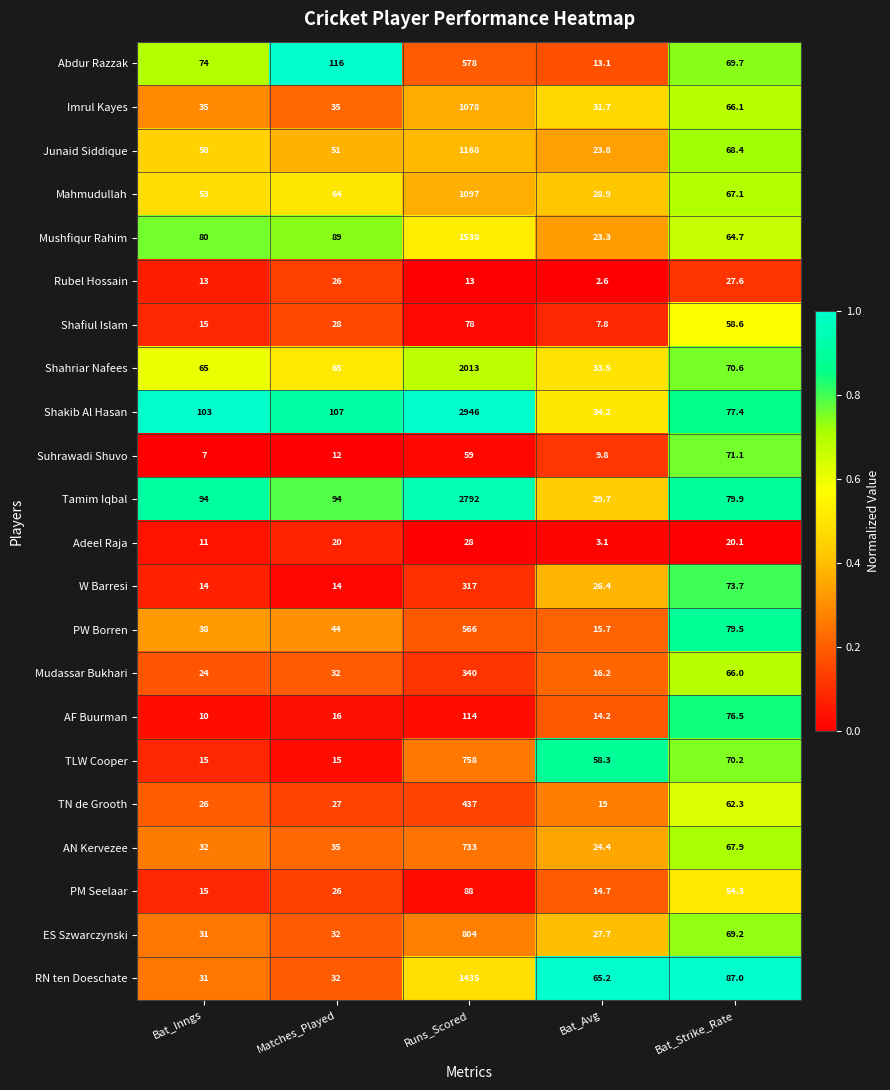

Rank the categories by RN ten Doeschate value from highest to lowest.

Runs_Scored, Bat_Strike_Rate, Bat_Avg, Matches_Played, Bat_Inngs